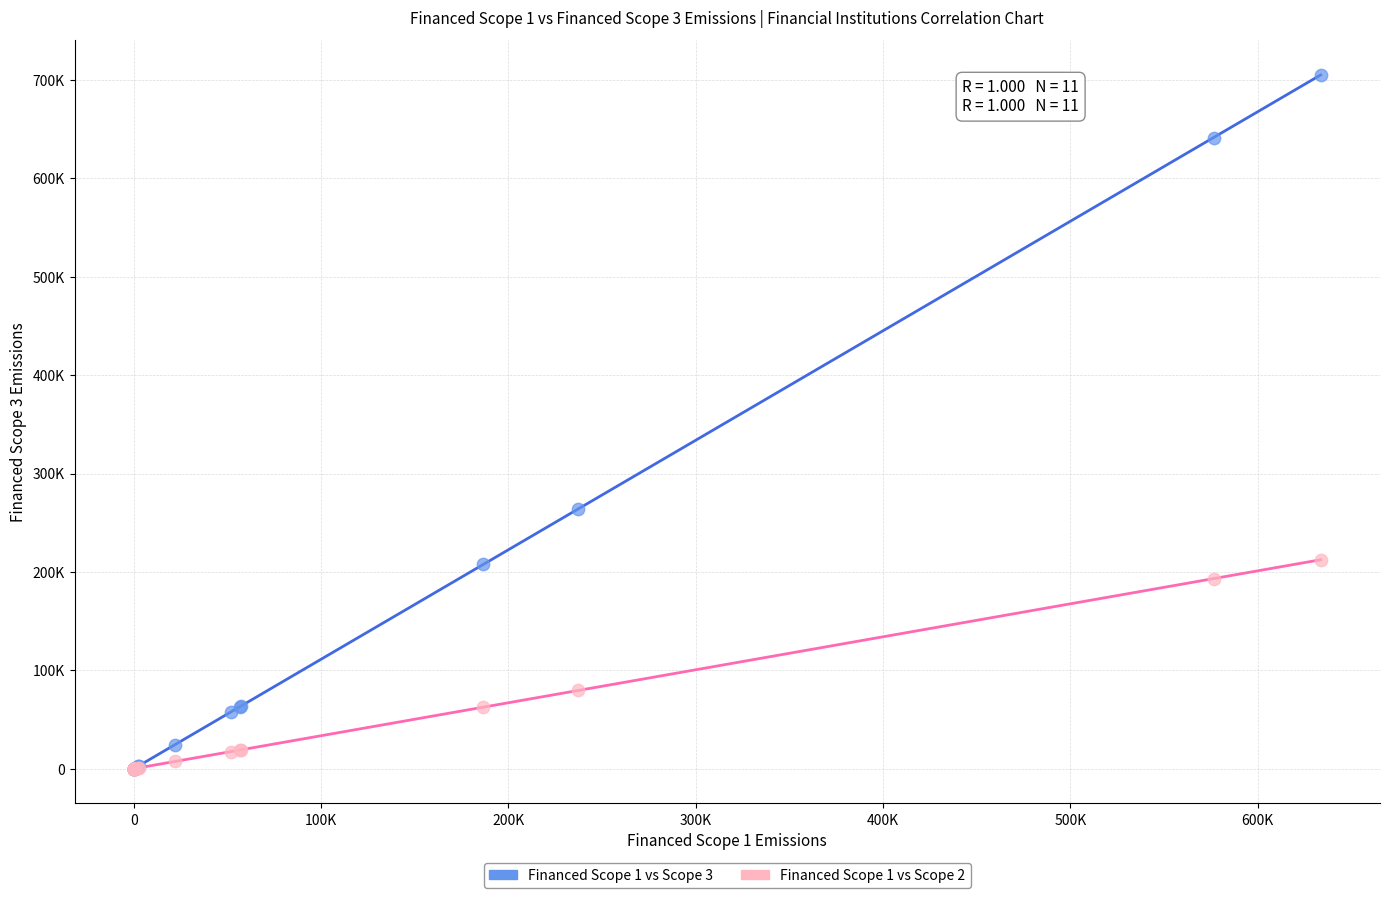

Which series contains the highest Y value?

Financed Scope 1 vs Scope 3